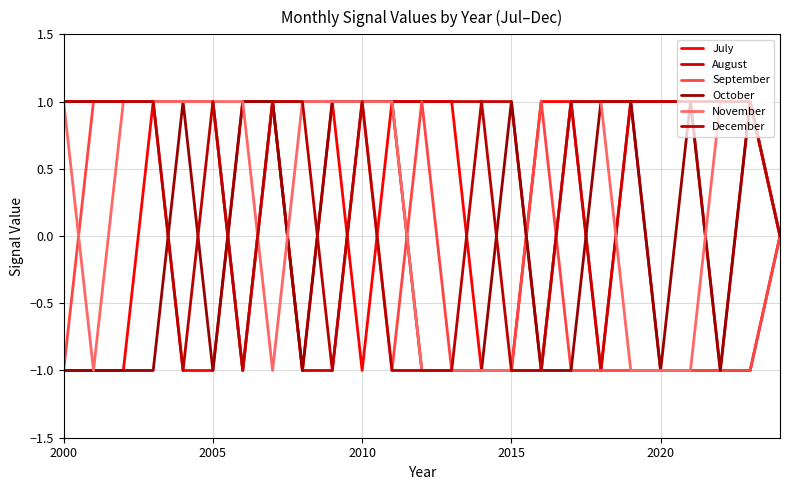

What are all the series names shown in the legend?

July, August, September, October, November, December